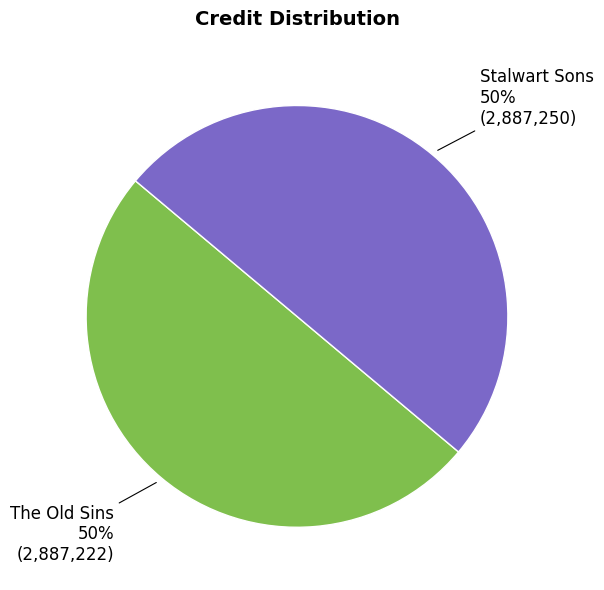

Do The Old Sins and Stalwart Sons together represent more than half of the pie?

Yes